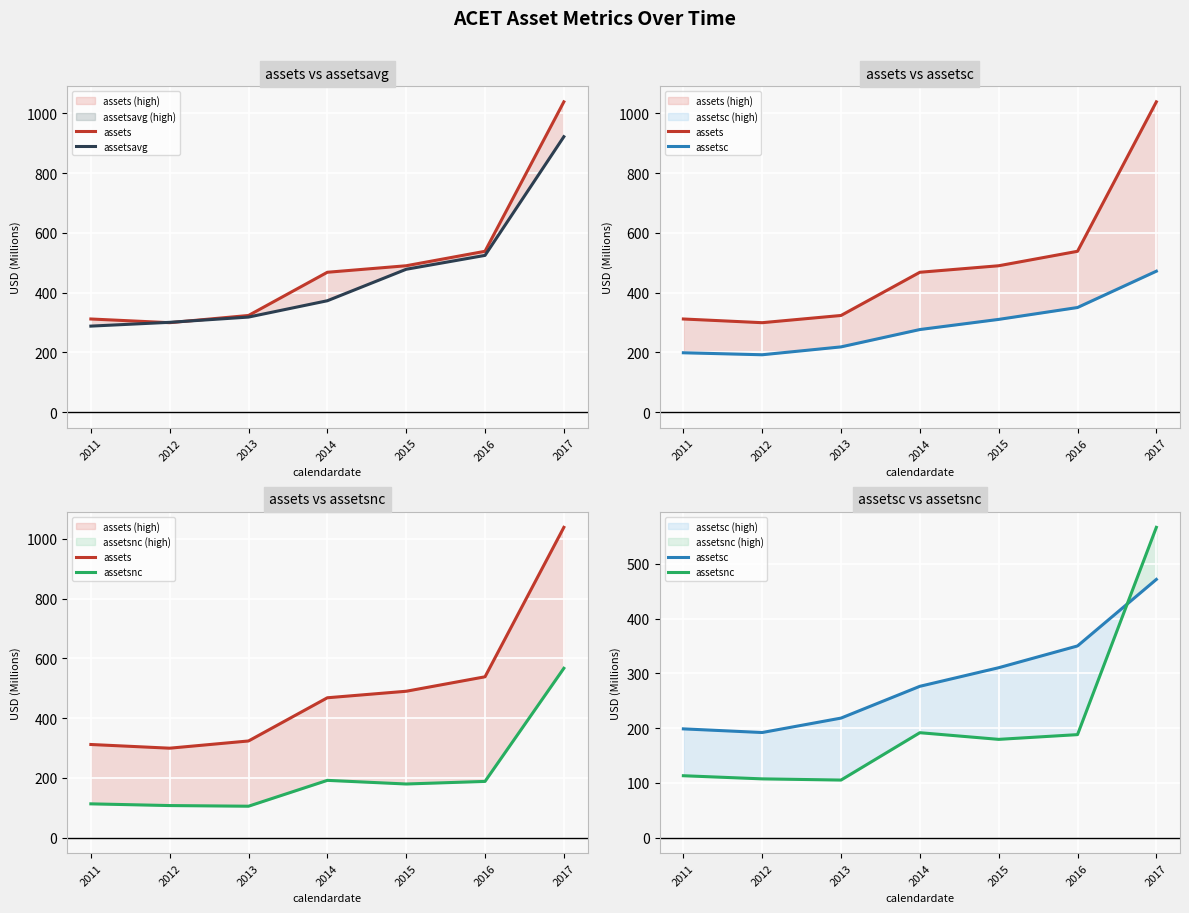

Which has a higher value, 2017 or 2015?

2017